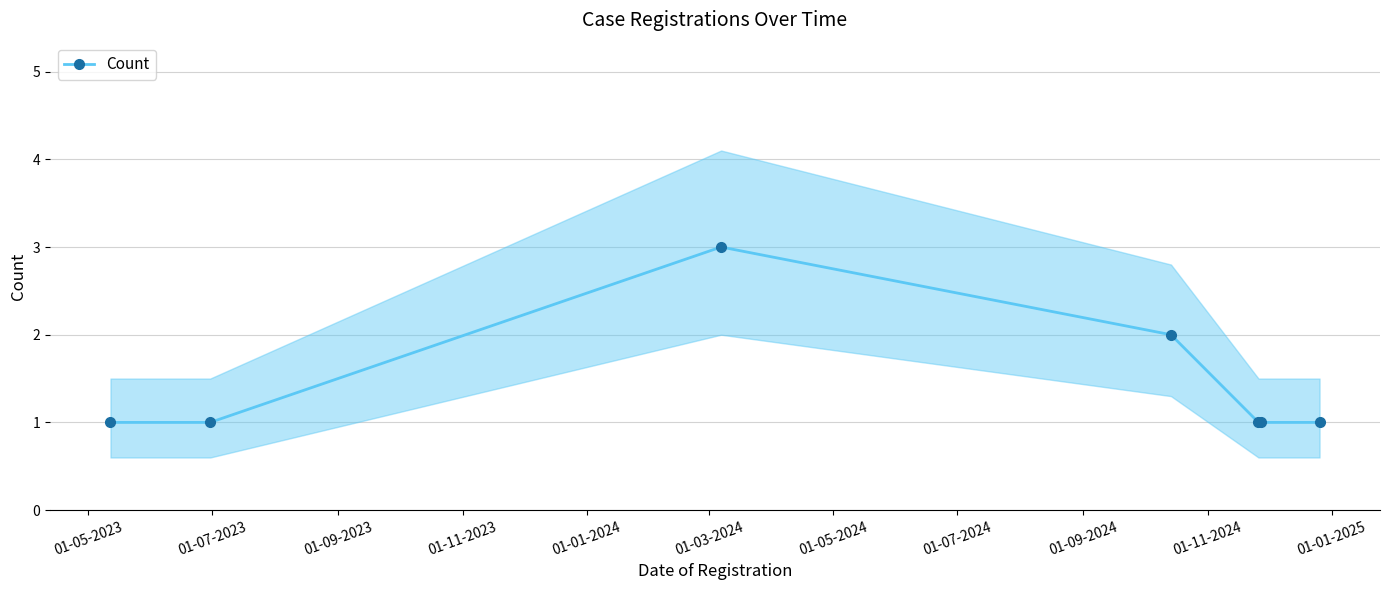

Between 01-01-2024 and 01-07-2023, which is larger?

01-01-2024